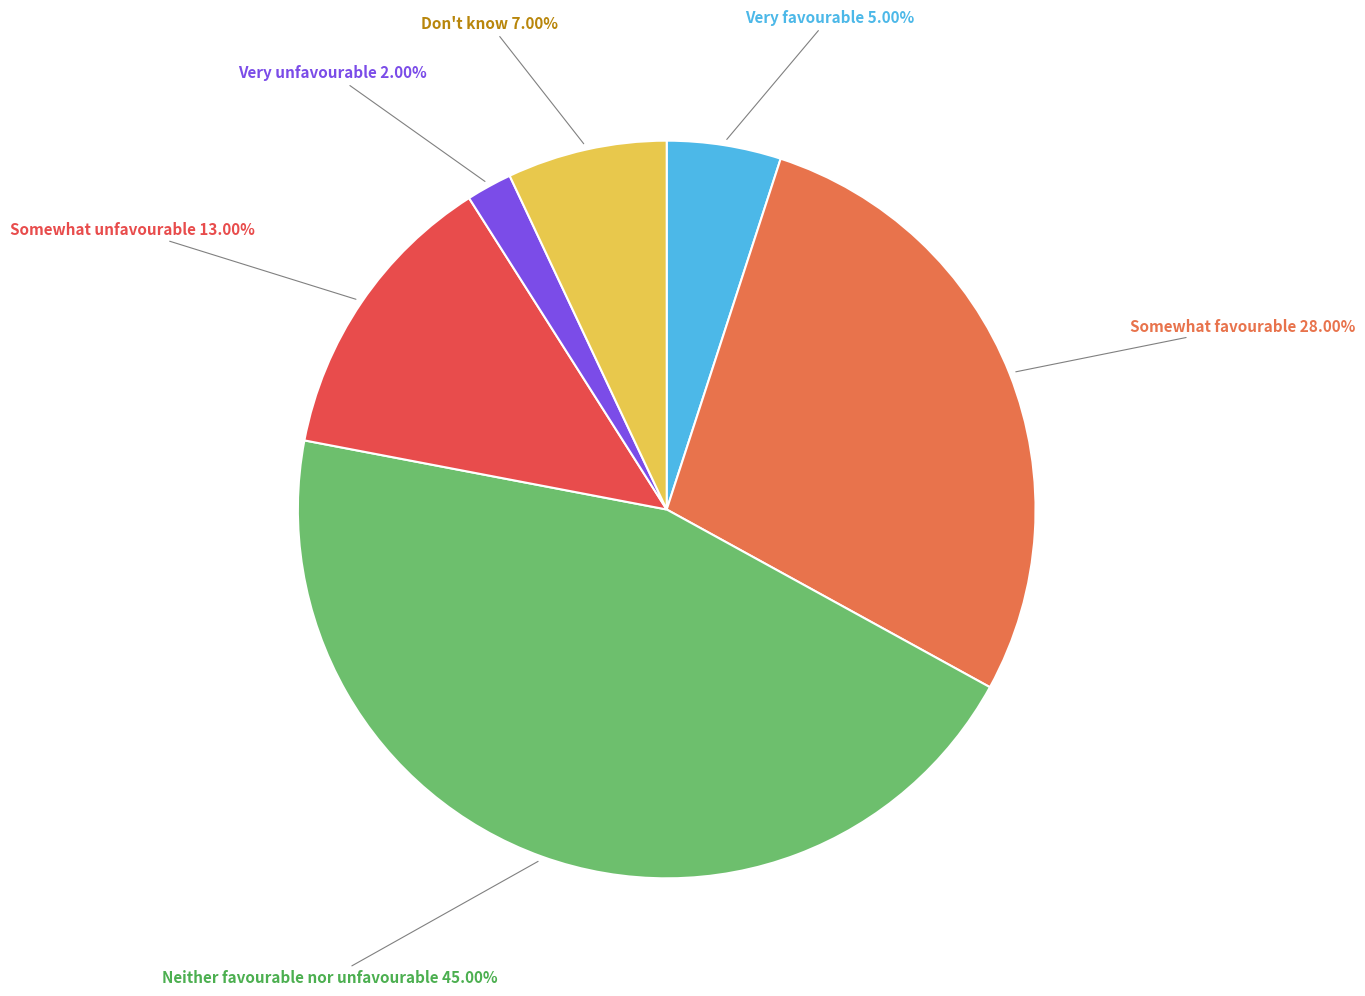

How many slices are in this pie chart?

6